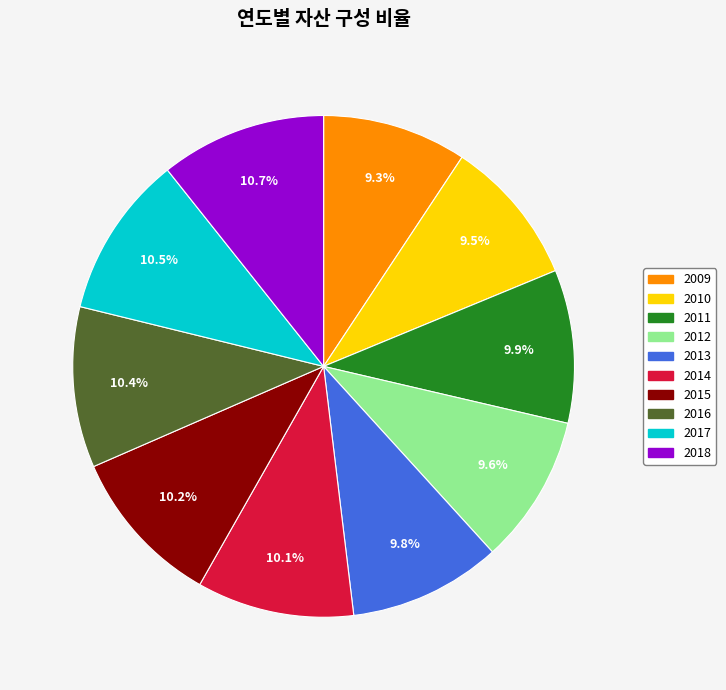

To the nearest percent, what is the combined percentage of 2016 and 2013?

20%